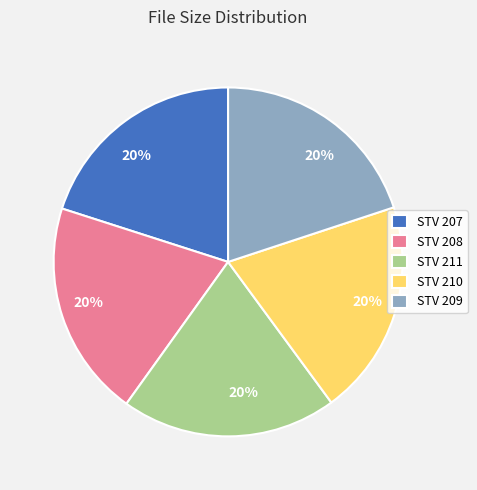

The STV 207 slice represents 20% of the pie. True or false?

True